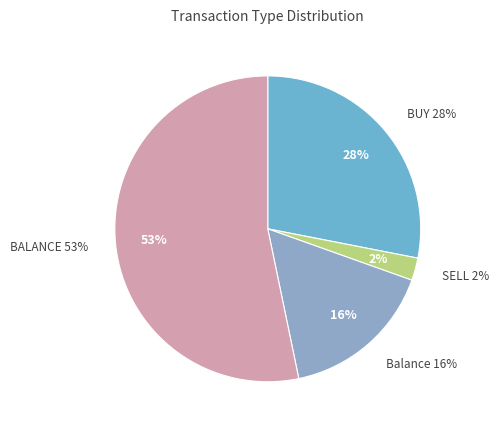

The SELL slice represents 15% of the pie. True or false?

False